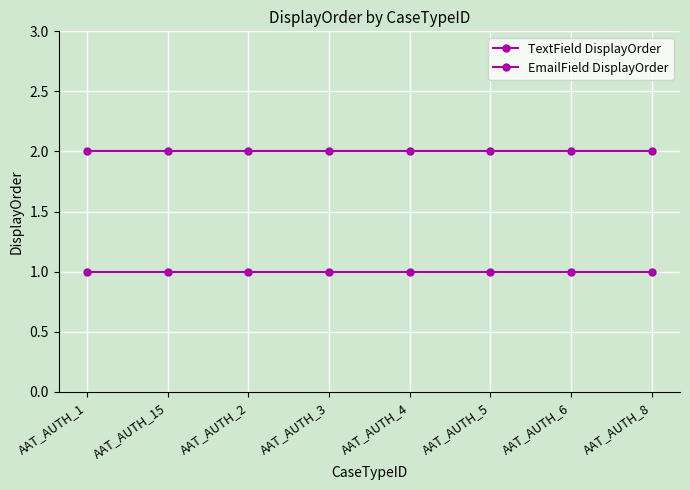

Rank the series by their maximum value, from lowest to highest.

TextField DisplayOrder, EmailField DisplayOrder